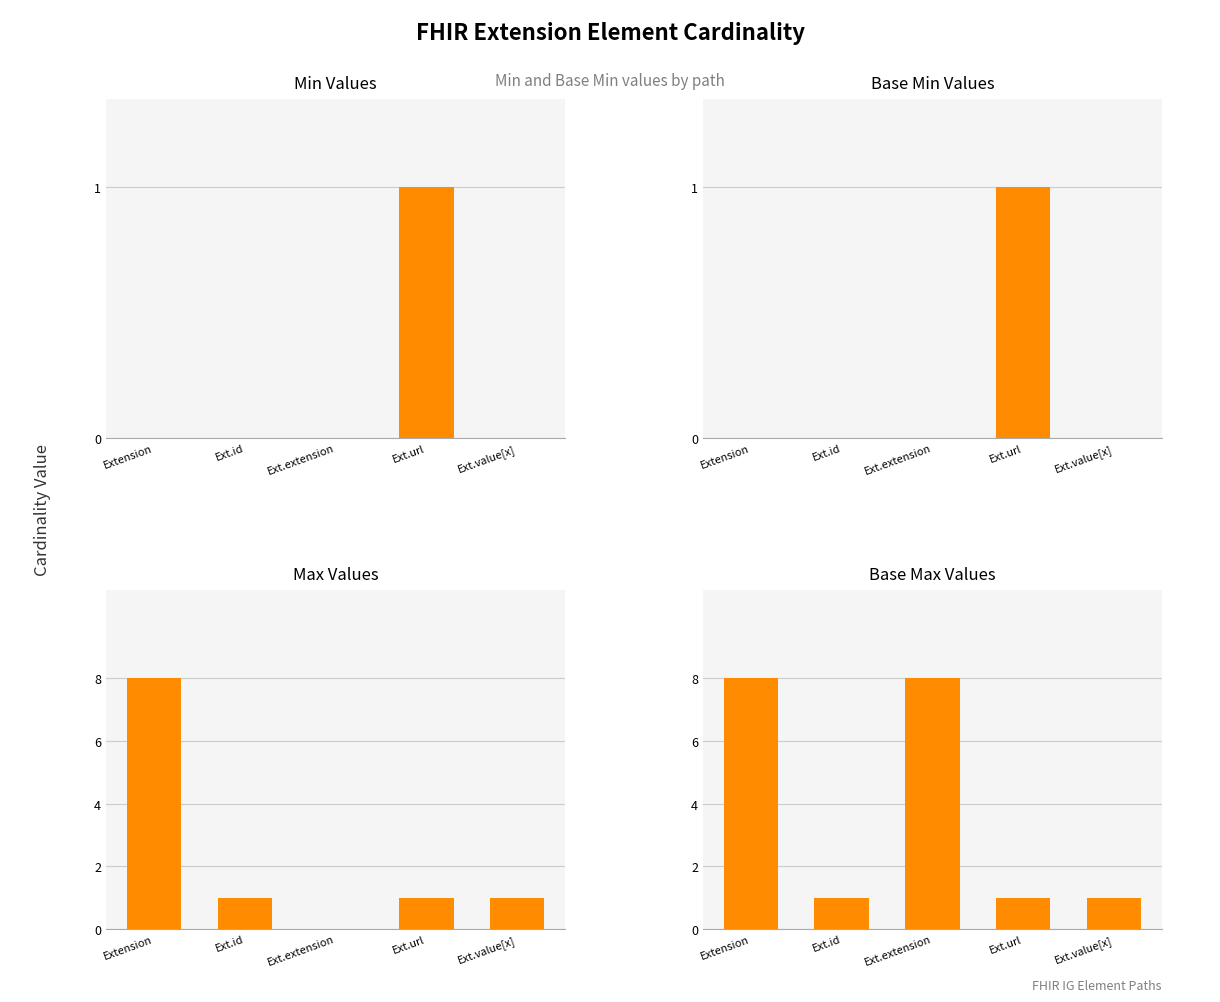

How many data points in Max Values are less than 1?

1